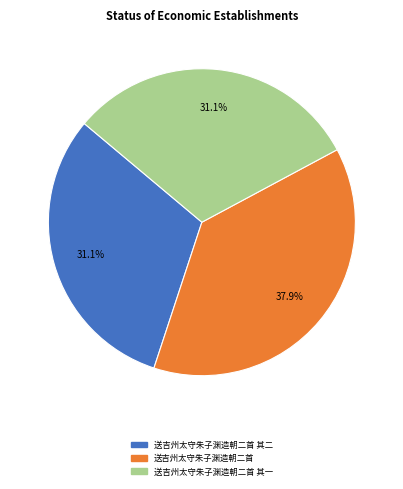

Is there any slice that represents more than half of the pie?

No